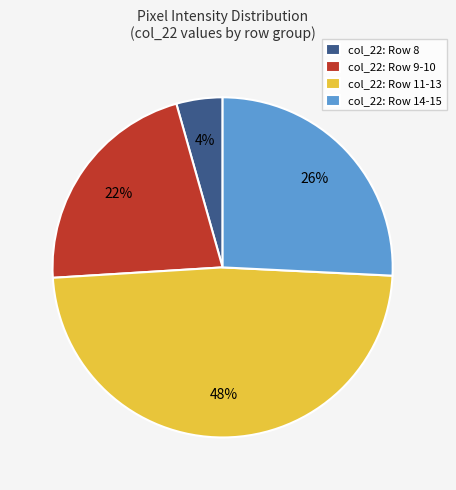

To the nearest percent, what portion does col_22: Row 11-13 represent?

48%